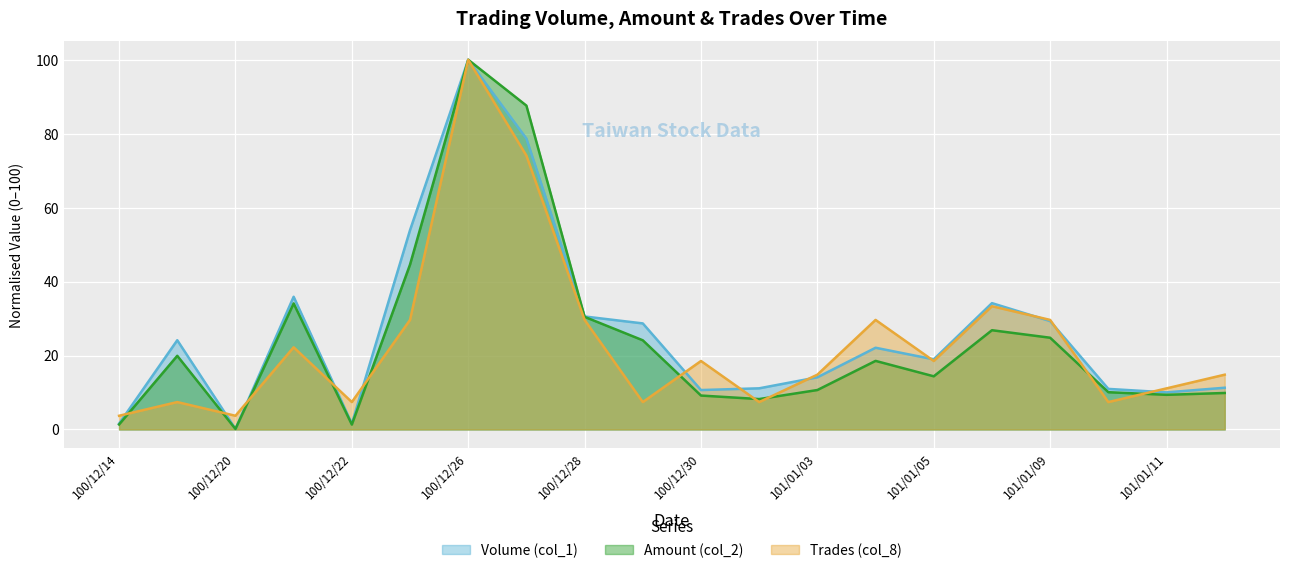

Which series has the largest total across all categories?

Volume (col_1)